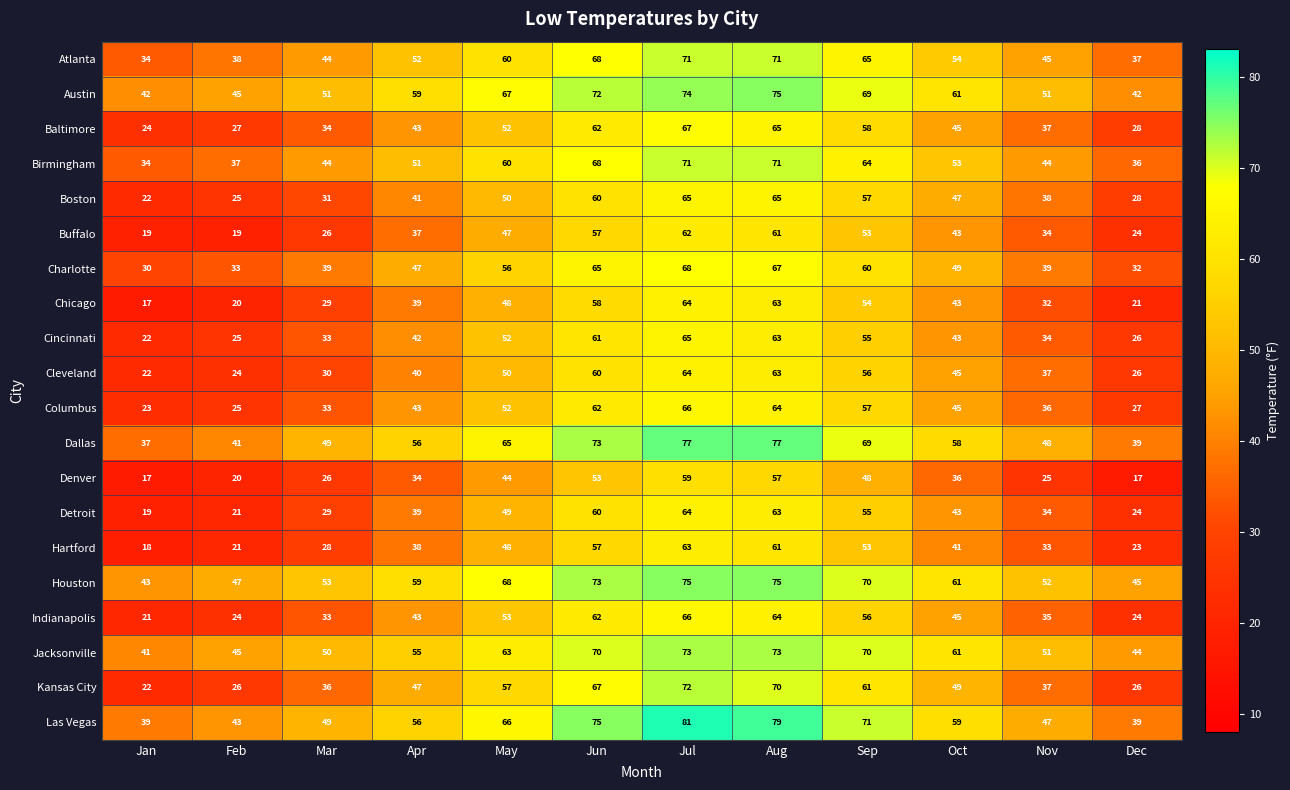

Which series changed the most between May and Jun?

Detroit